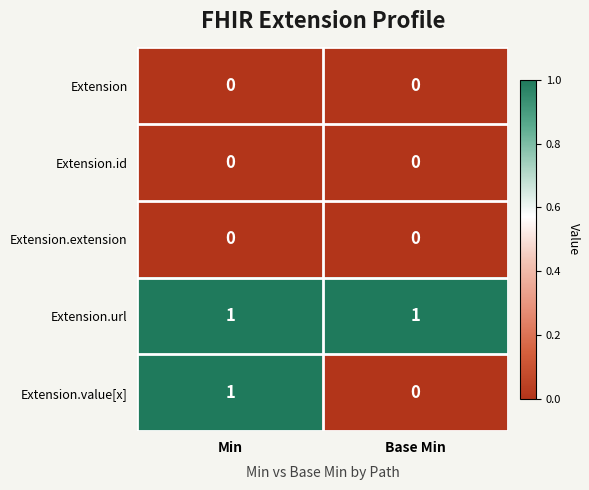

Is it true that Extension.id equals 0 at Min?

True